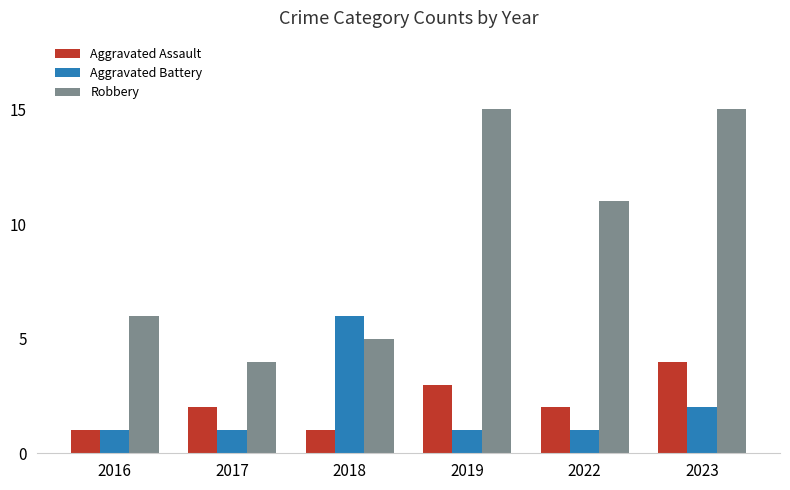

What is the spread (max minus min) of values at 2023?

13